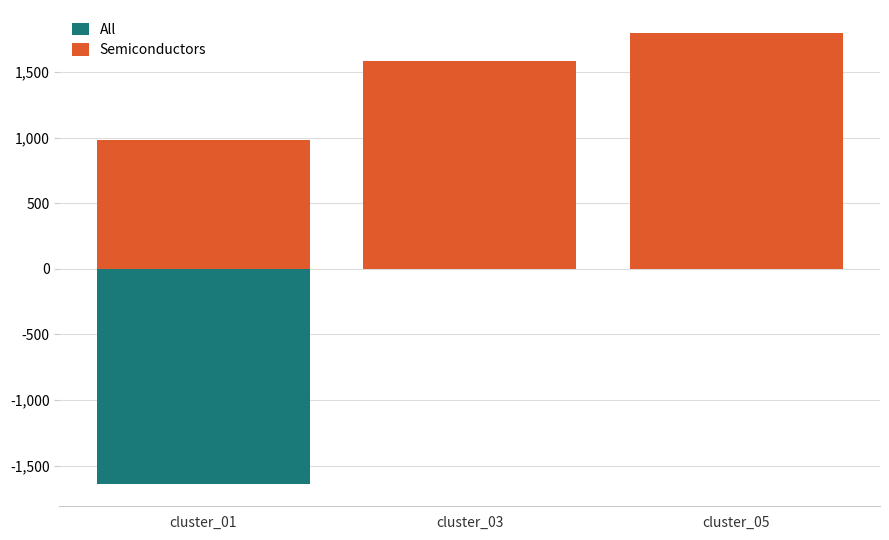

Read the All value at cluster_05.

1307.9